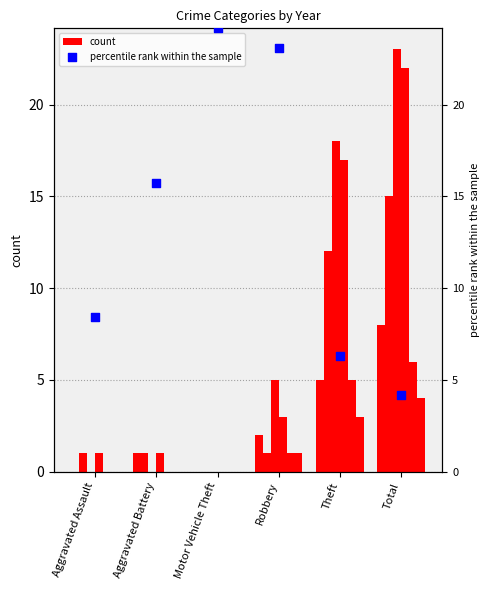

Approximately how many times larger is the value at Aggravated Battery compared to Theft?

2.5